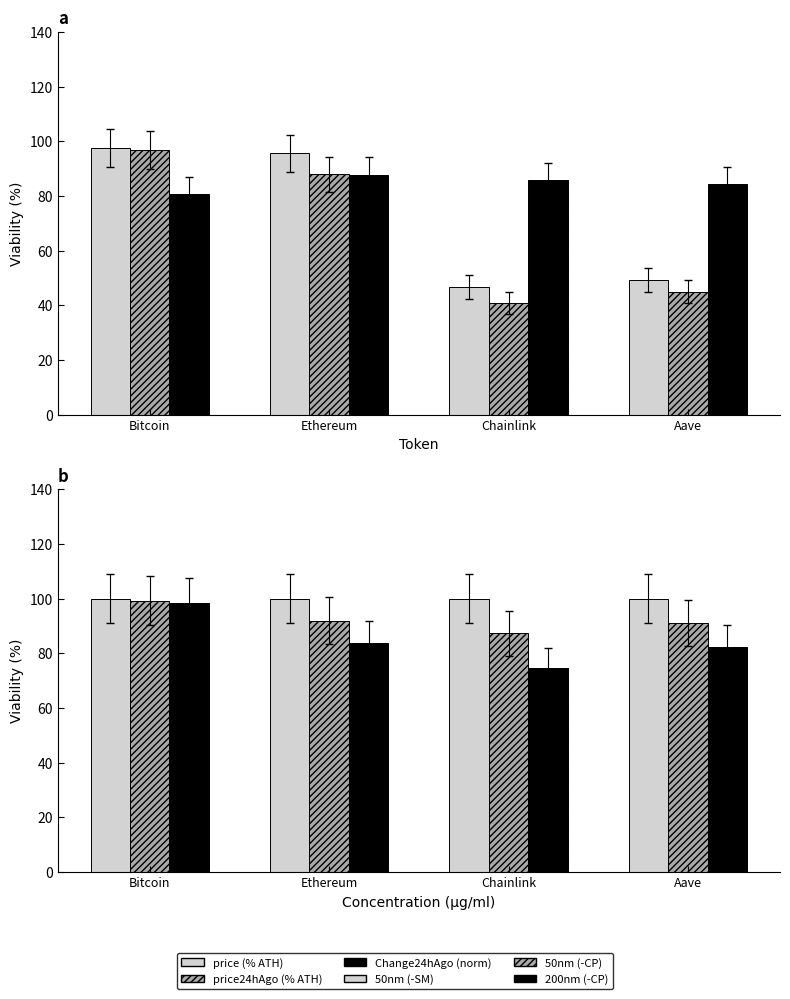

Which series has the largest total across all categories?

50nm (-SM)